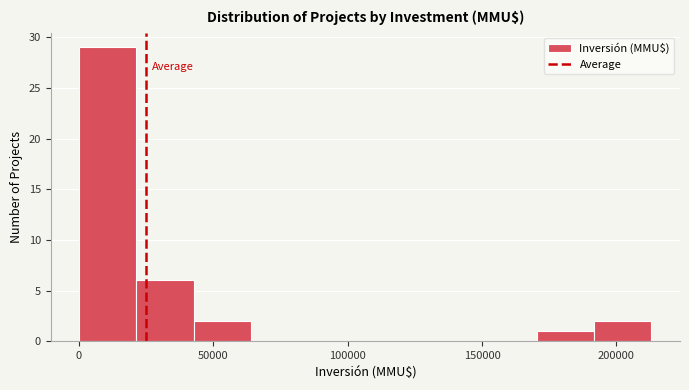

Over which range of the x-axis is the bar tallest?

0 to 20000